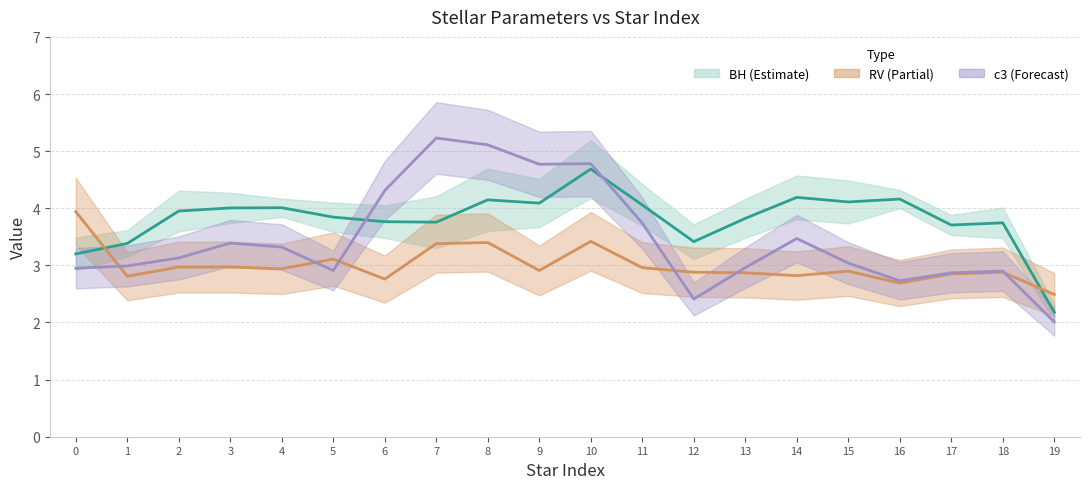

What is the difference between the maximum and minimum values in the RV series?

1.4